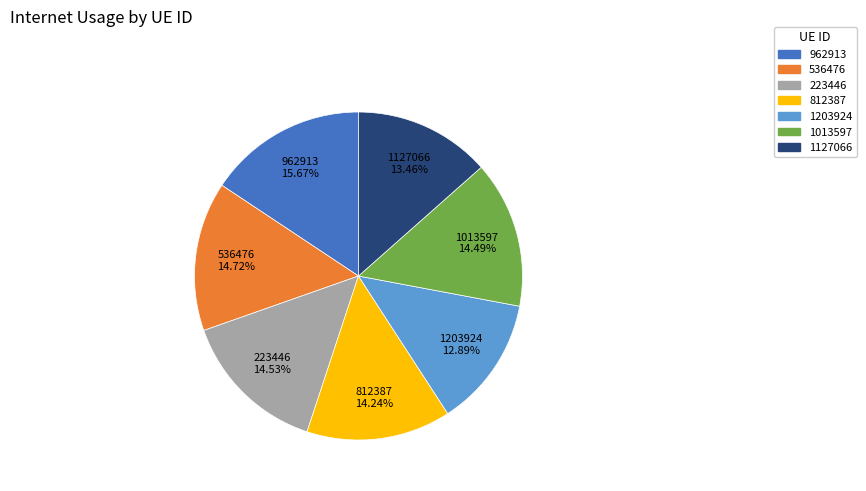

Approximately how many times larger is the value at 1013597 compared to 223446?

1.0